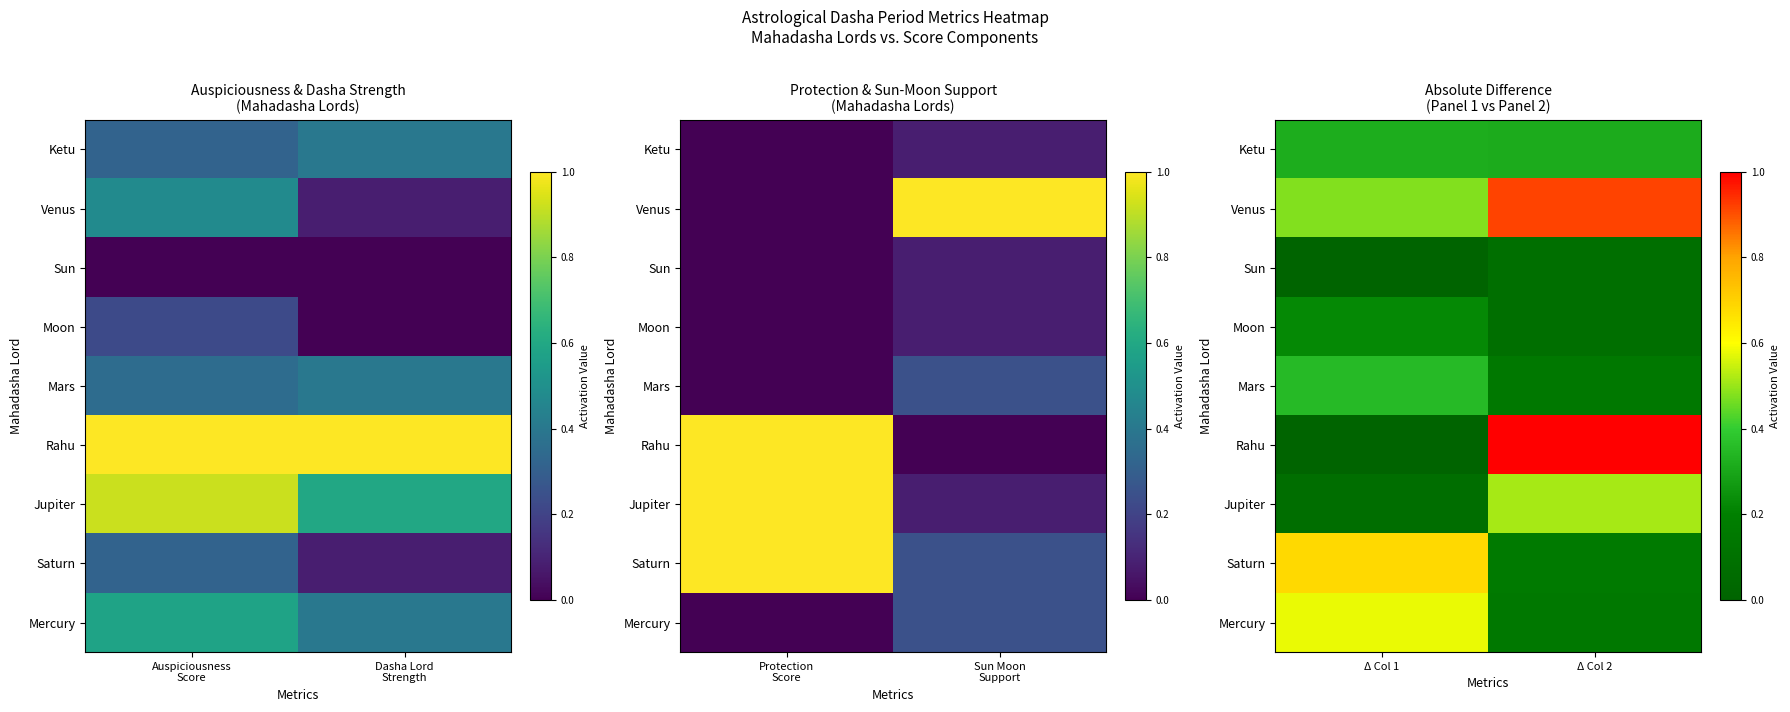

Which category has the lowest value across all series?

Δ Col 1